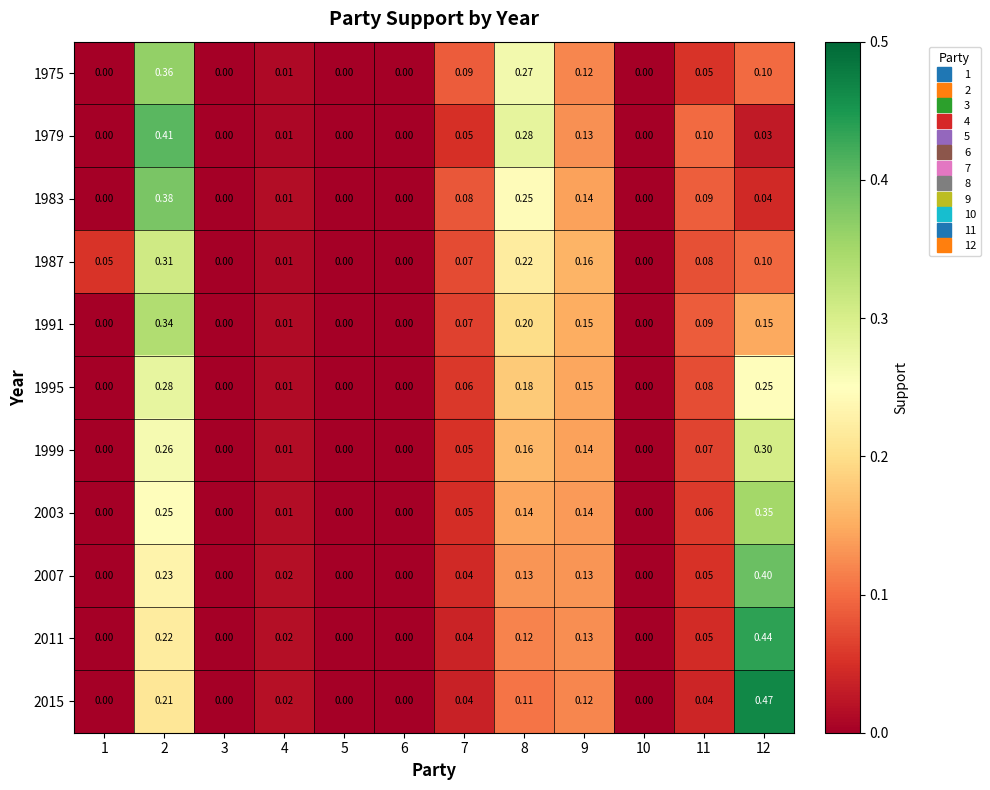

Which label corresponds to the largest value in the chart?

12